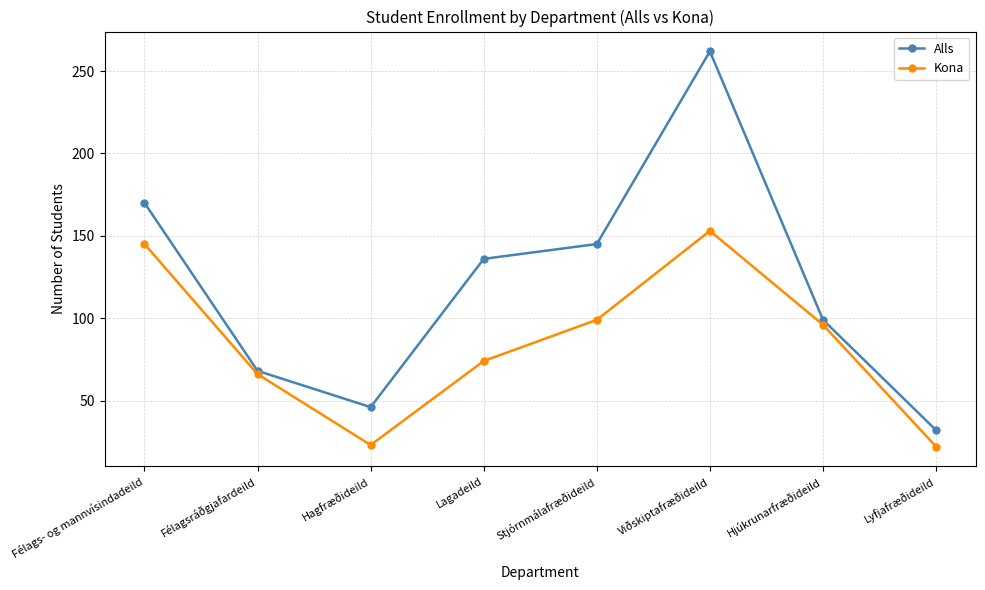

In Kona, how many points are higher than both neighbors (excluding endpoints)?

1